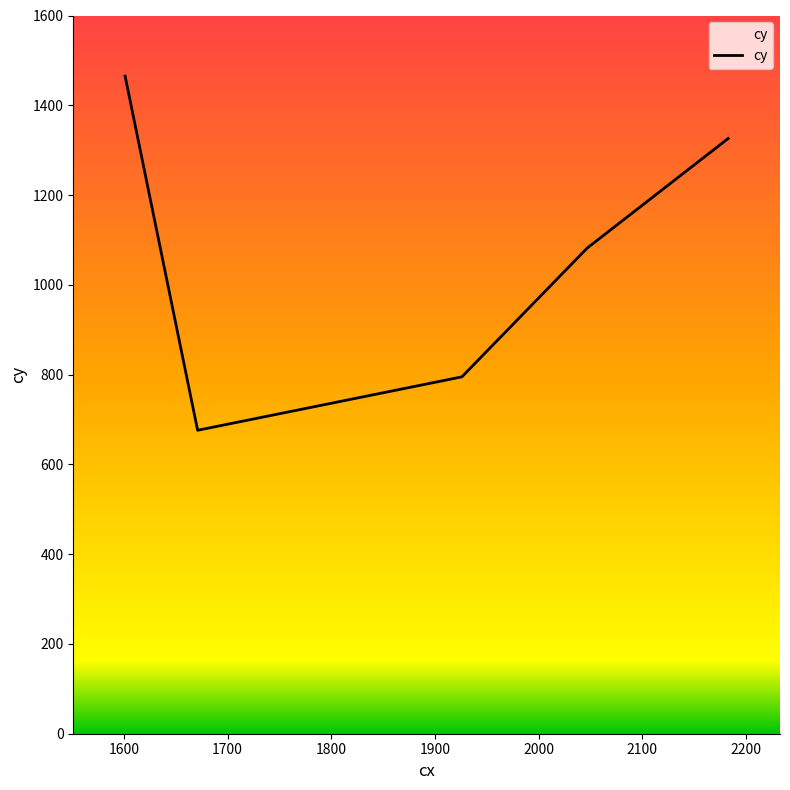

What is the smallest value displayed?

676